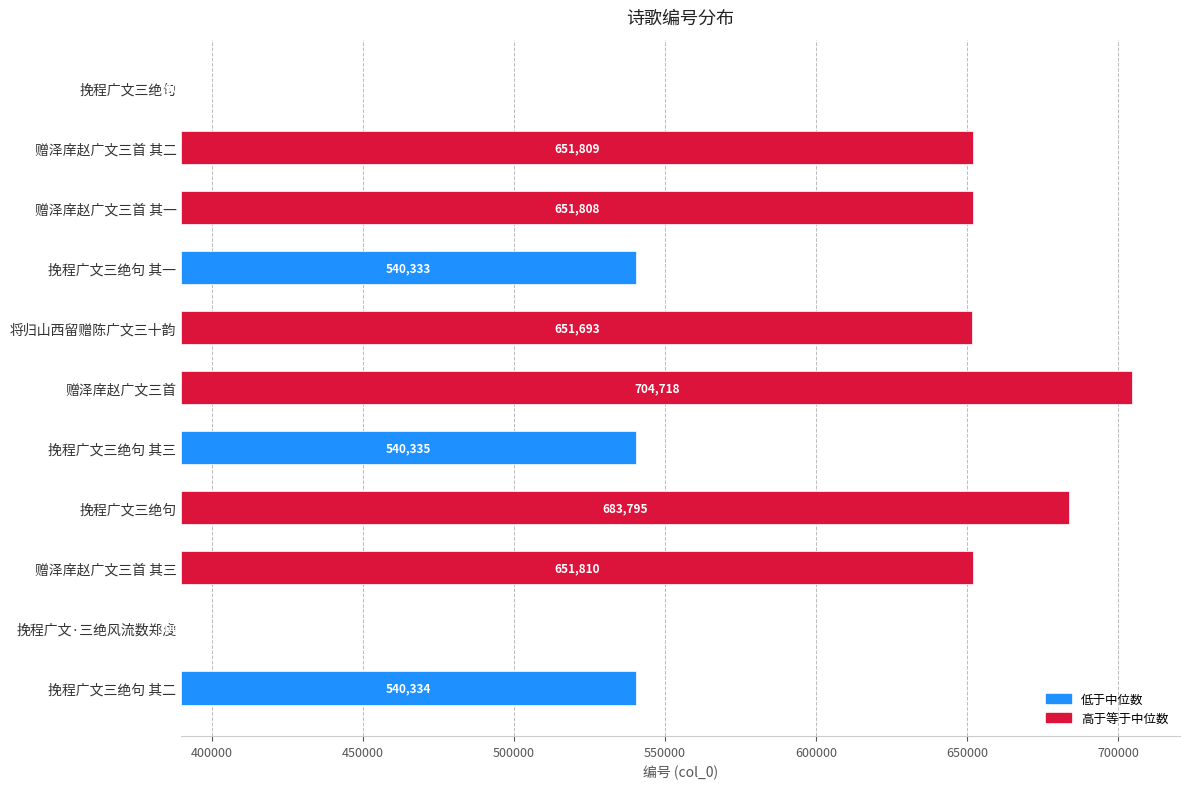

Between 将归山西留赠陈广文三十韵 and 赠泽庠赵广文三首, which is larger?

赠泽庠赵广文三首